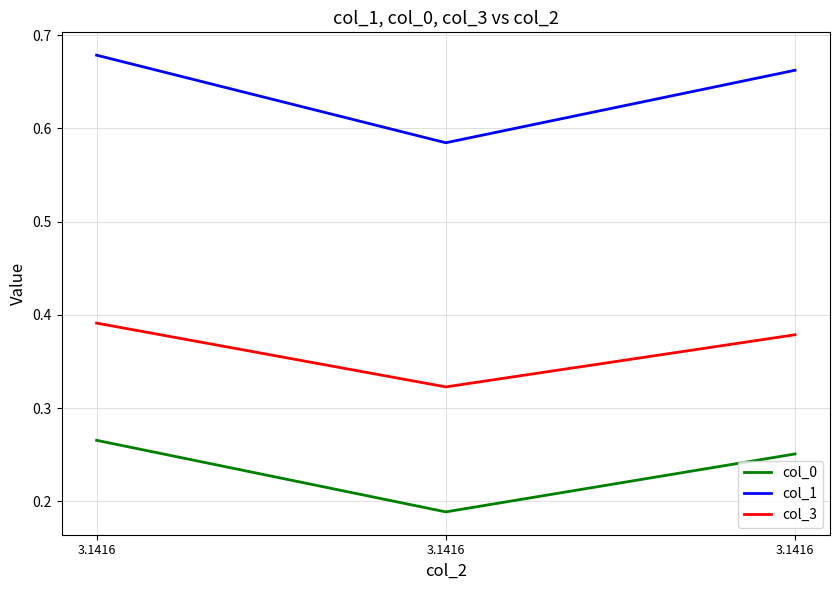

How many col_0 values are between 0 and 1?

3